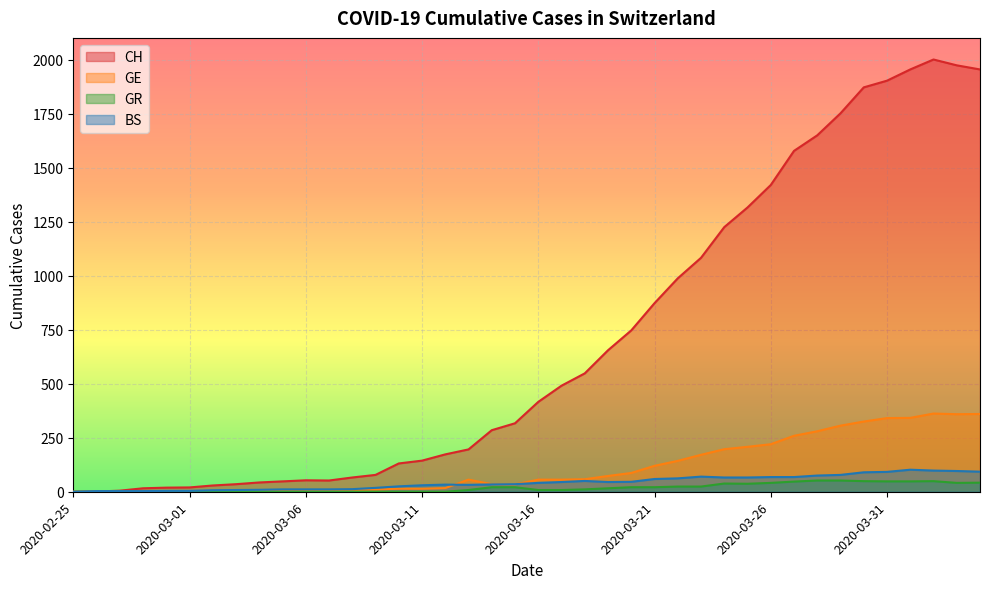

At which label does BS first exceed 41?

2020-03-17